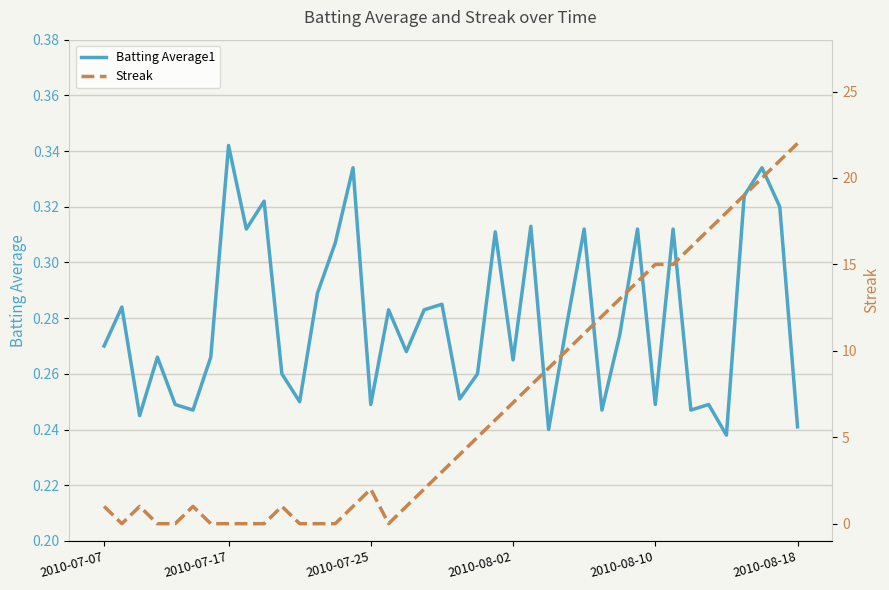

What is the value of the Batting Average1 point at the 34th from the left?

0.2